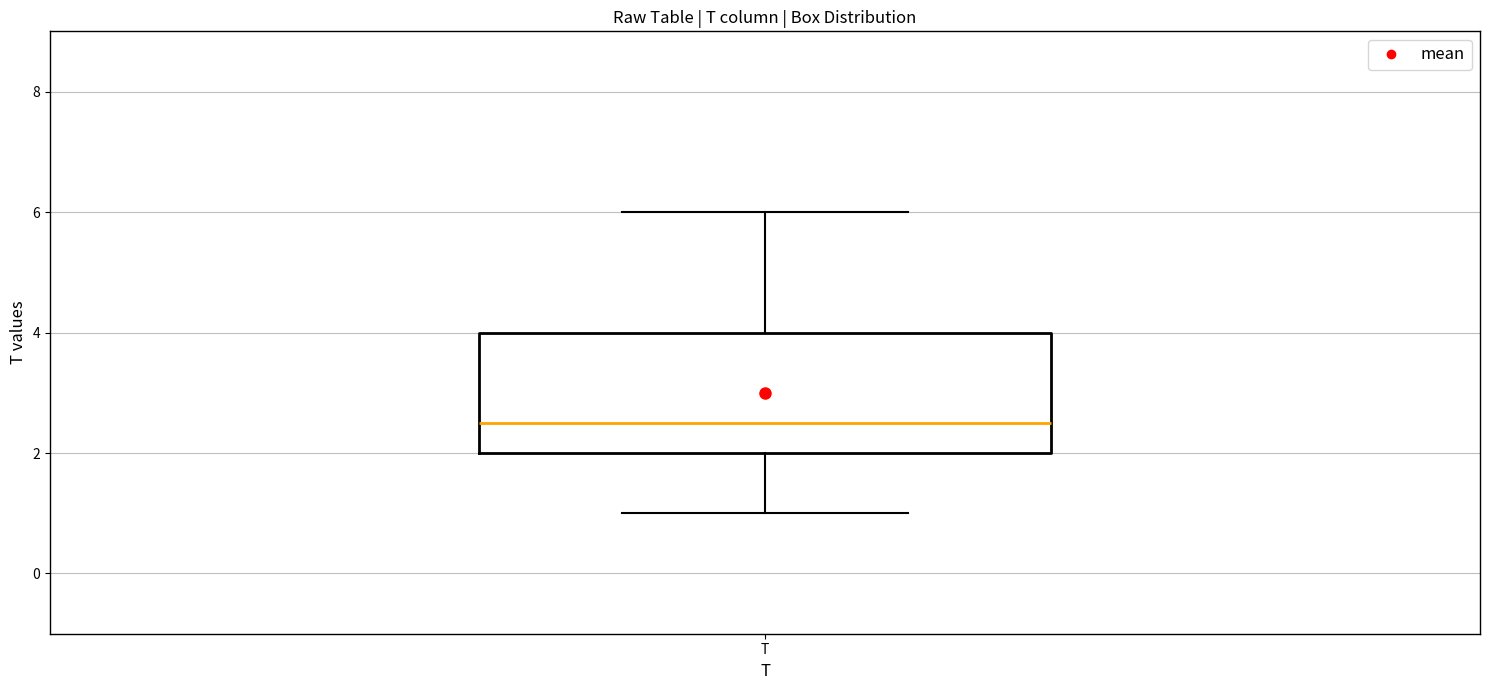

Read this box plot against the y-axis: the position of the median line, the range covered by the box, and the ends of both whiskers. The values are not printed on the chart, so give them approximately, as read against the axis.

median 2.6, box 2.0 to 4.0, whiskers 1.0 to 6.0